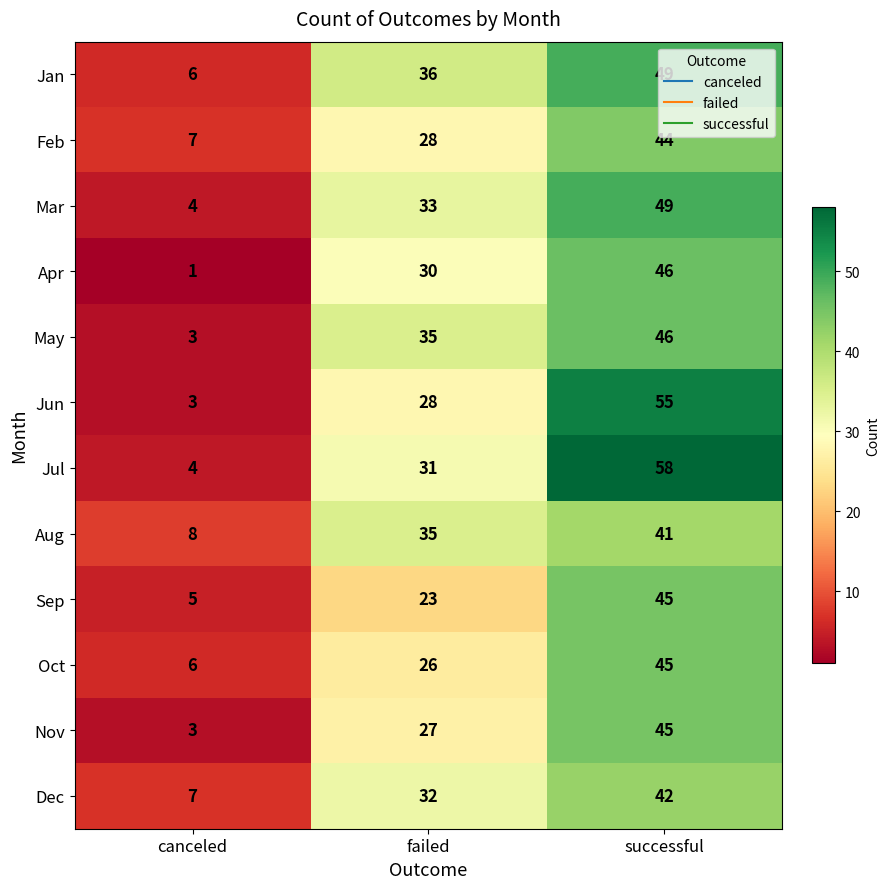

At which label is Sep closest to 25?

failed